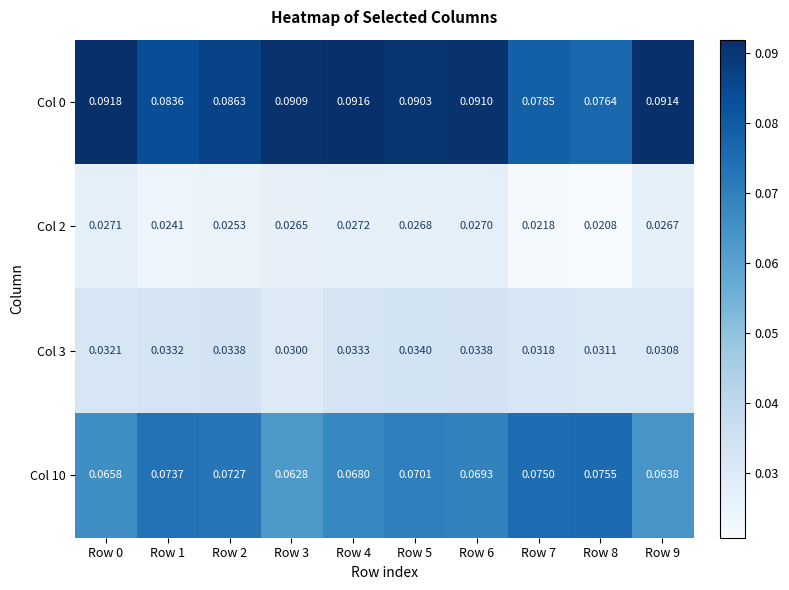

At which category is the sum across all series the highest?

Row 5